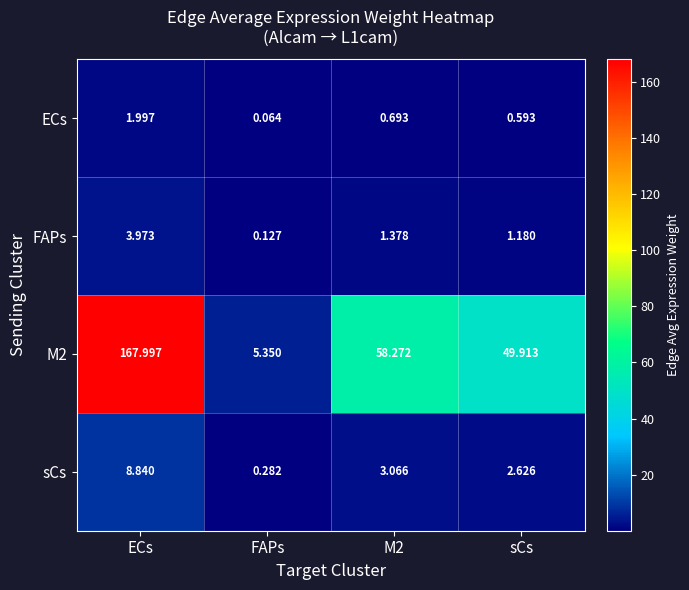

At which label does M2 reach its peak?

ECs